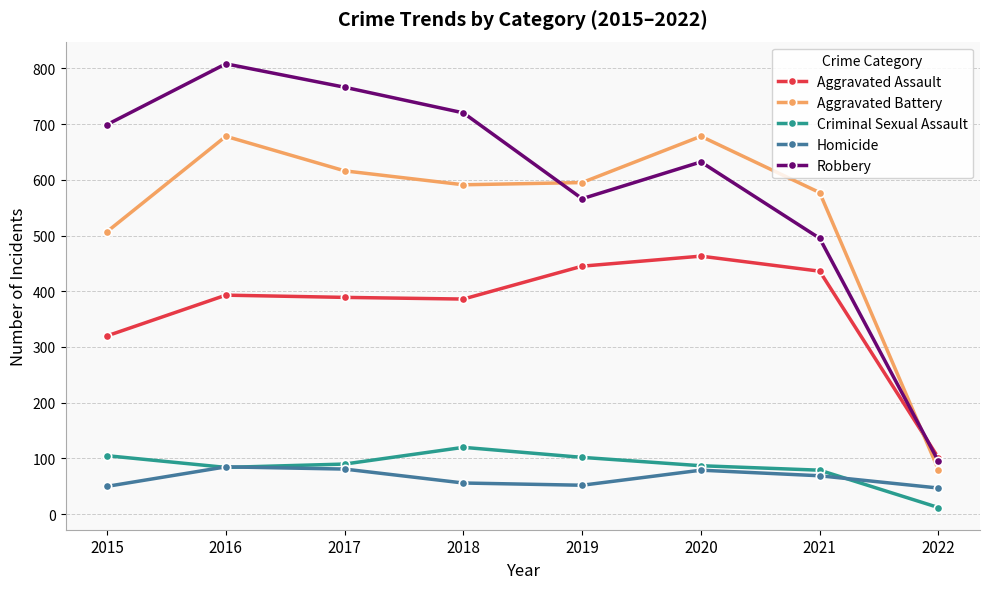

What is the value of the Aggravated Battery point at the 6th from the left?

678